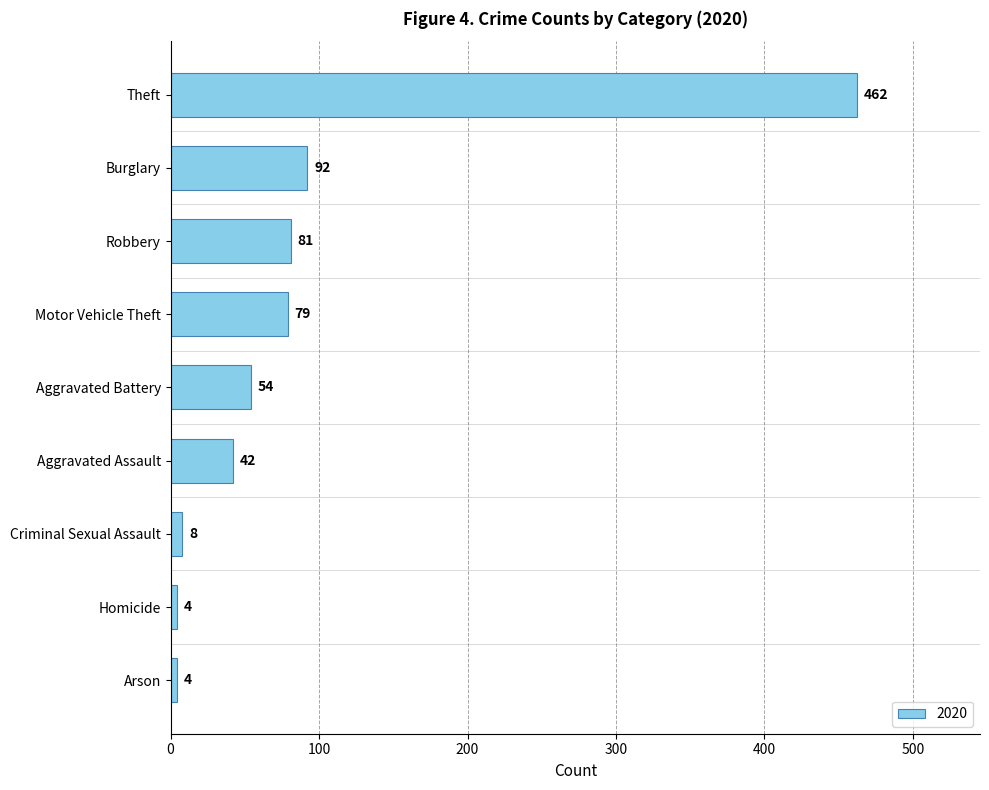

Count the number of data series in this chart.

1